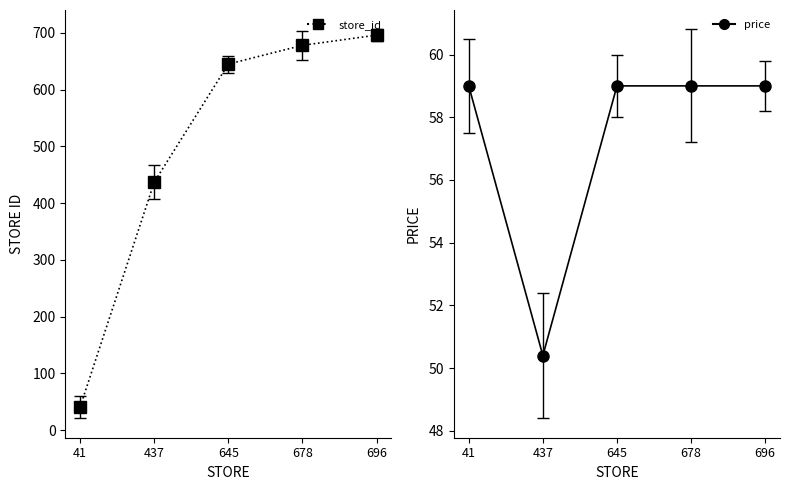

Between which two adjacent categories do price and store_id first intersect?

41 and 437